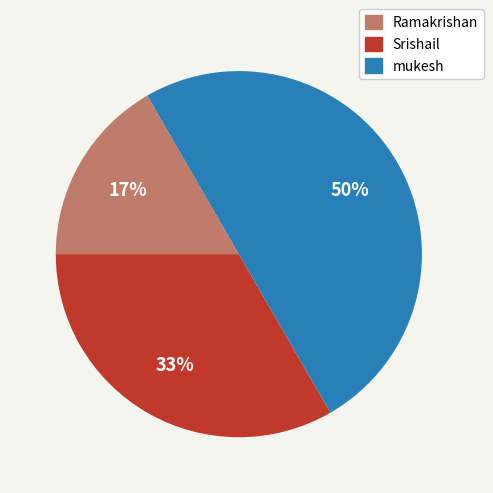

To the nearest percent, what is the average slice percentage?

33%